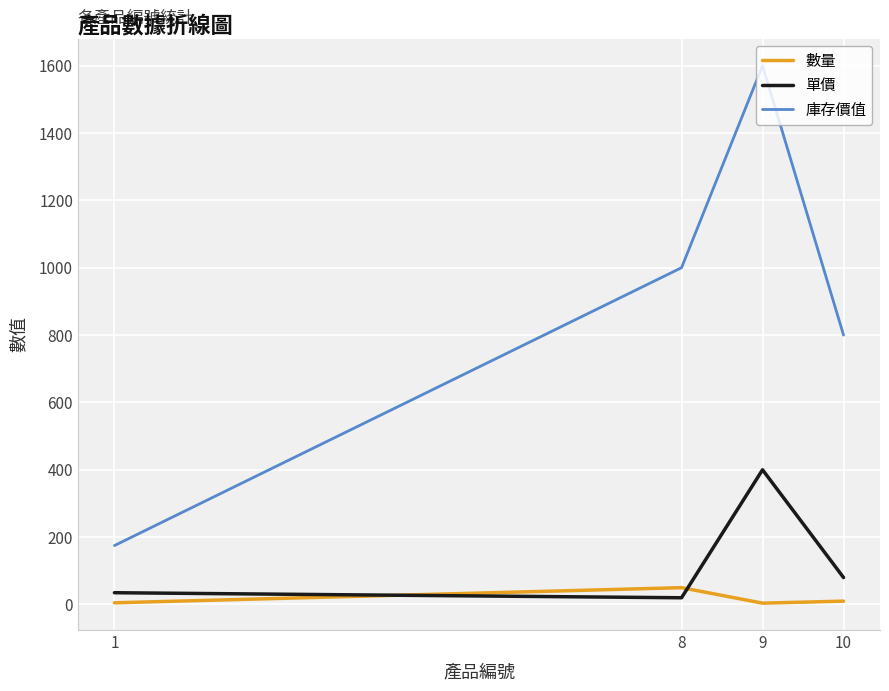

List the series in order of their peak value, highest first.

庫存價值, 單價, 數量